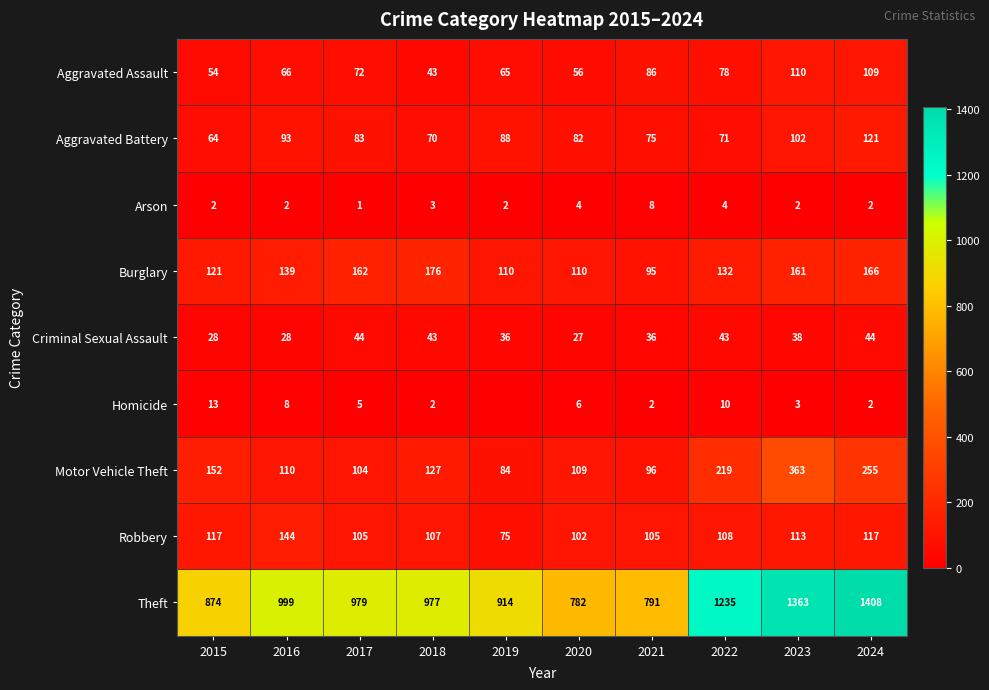

Between 2017 and 2023, which is larger?

2023